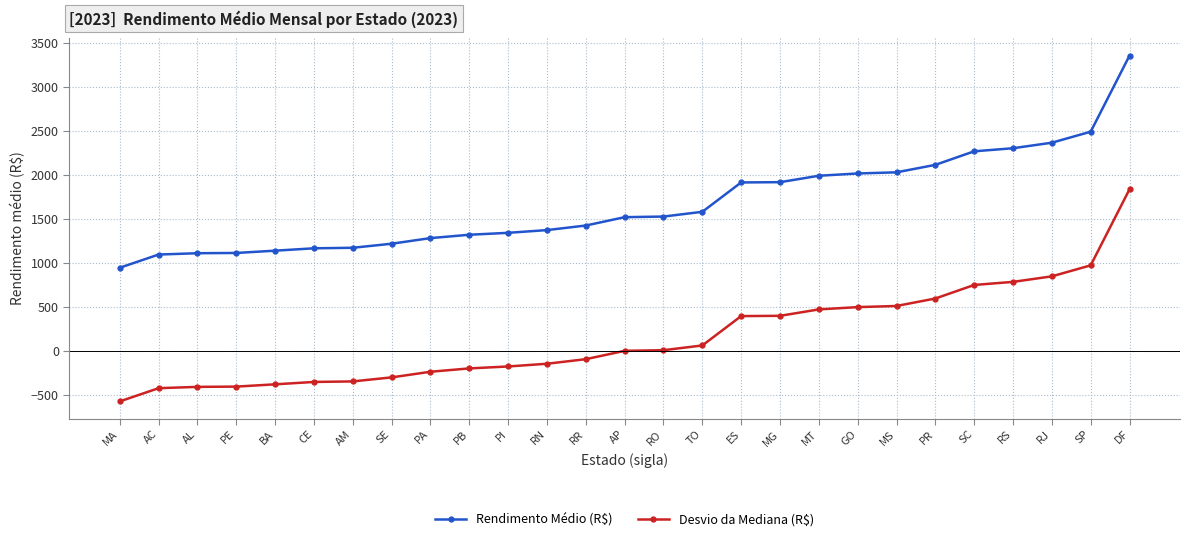

At which category is the sum across all series the highest?

DF